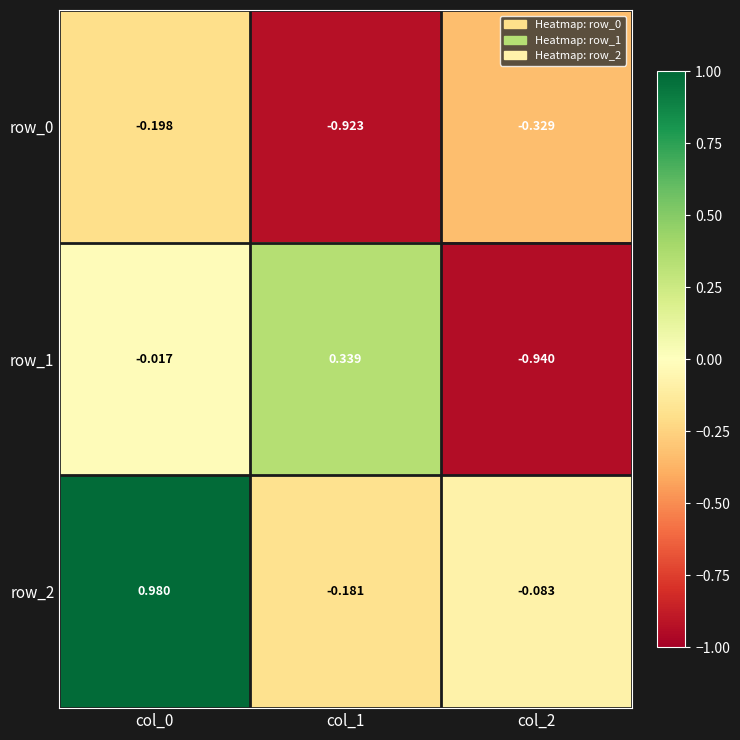

Count the number of data series in this chart.

3